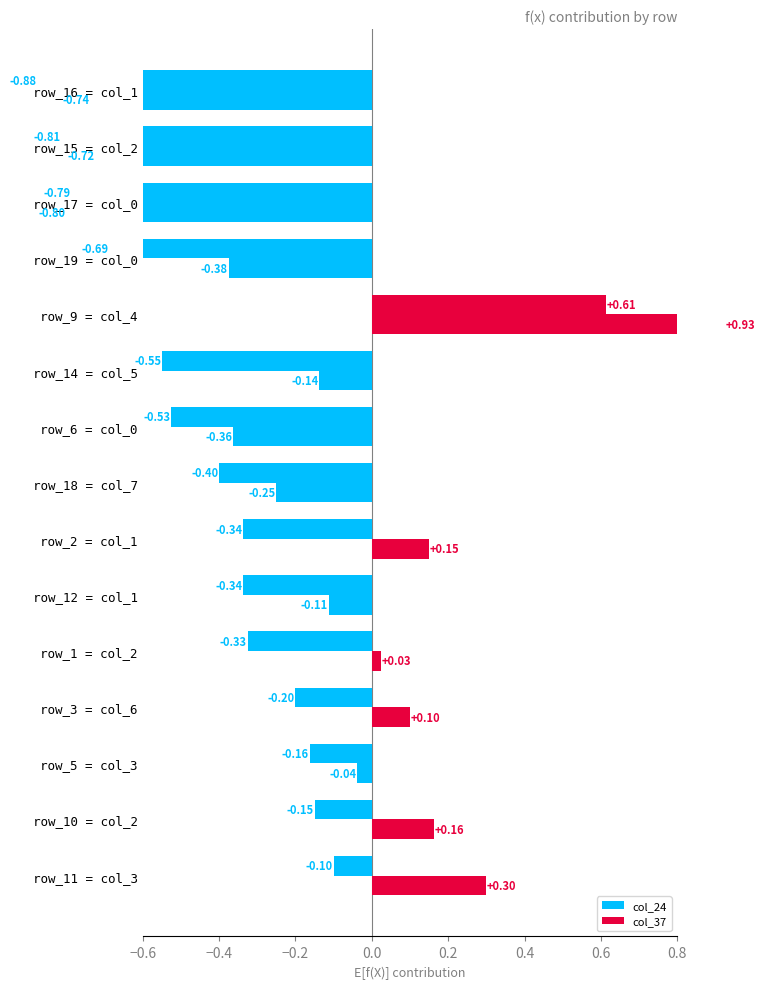

How many groups of bars are there?

15